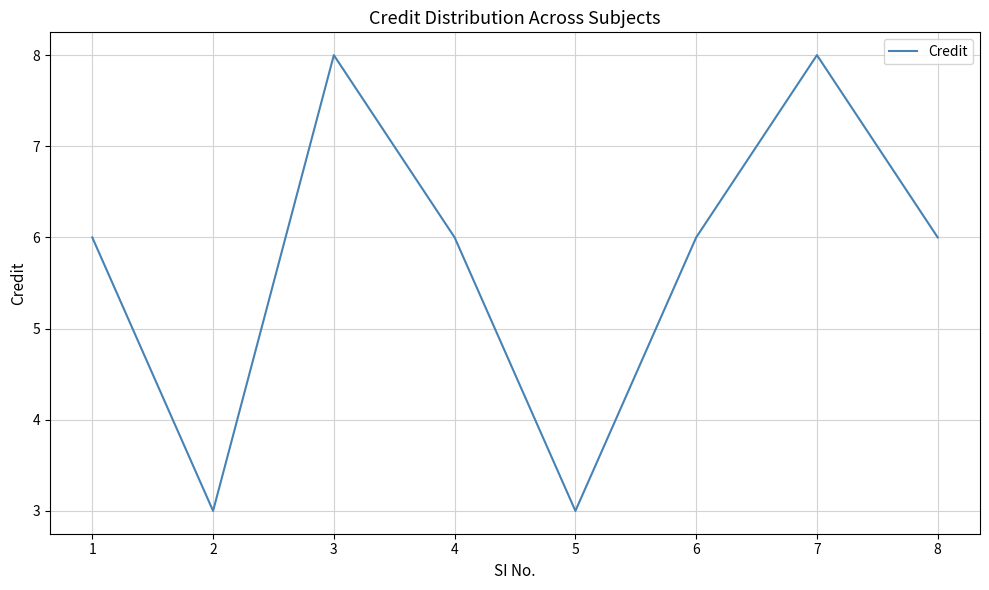

What is the maximum value shown in the chart?

8